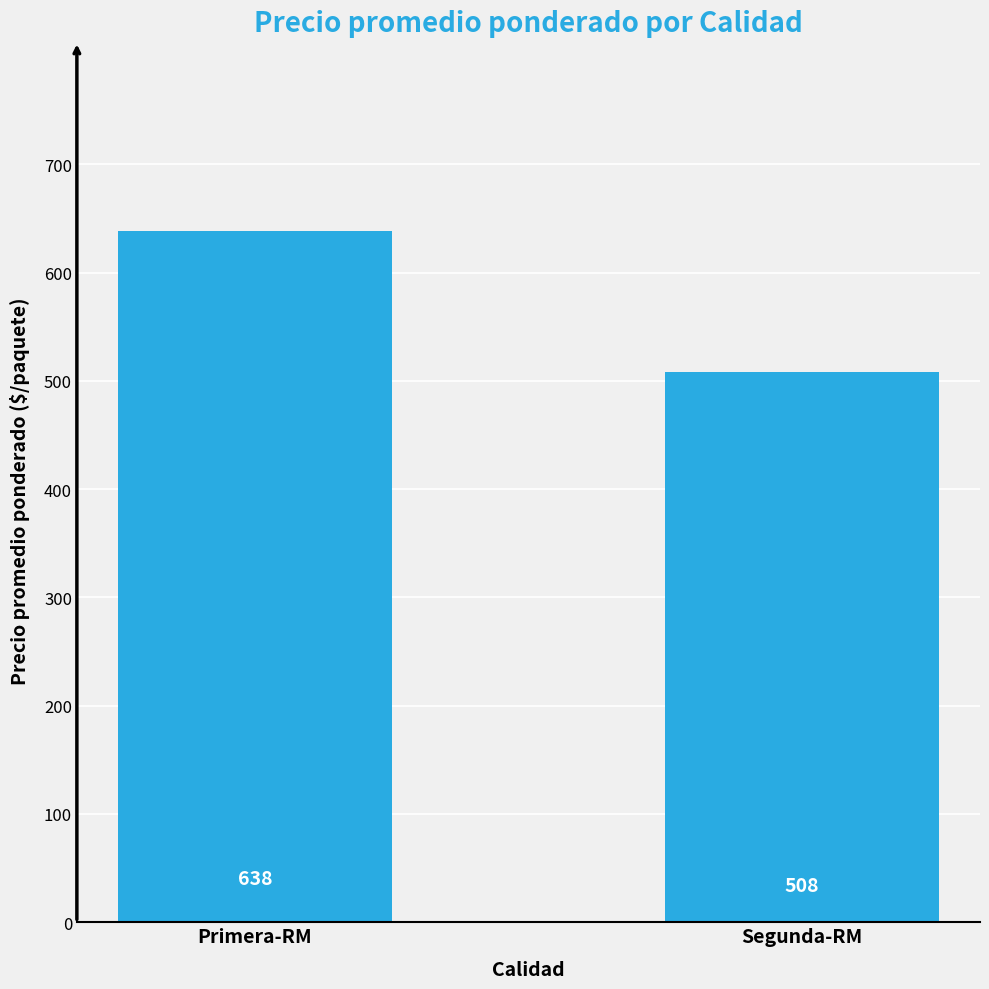

Which has a higher value, Segunda-RM or Primera-RM?

Primera-RM